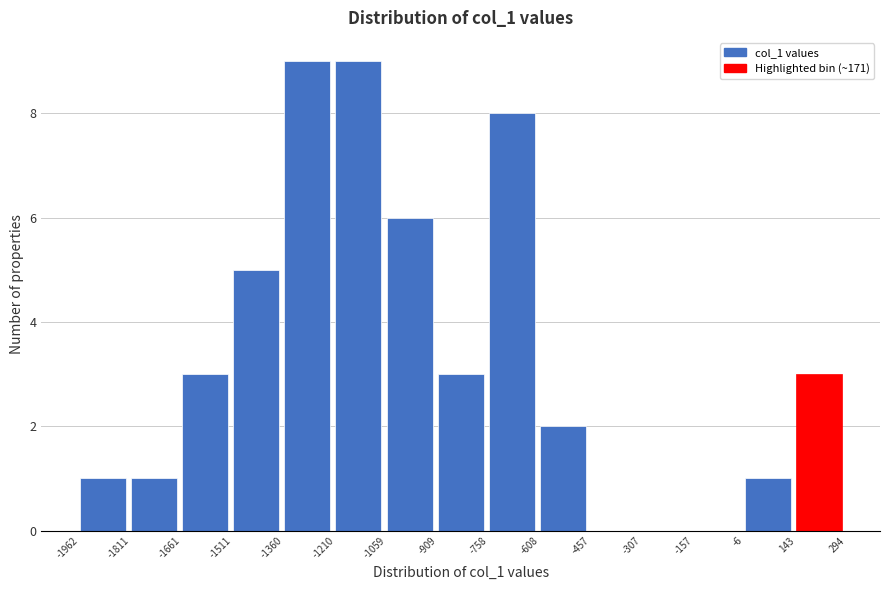

How tall is the bar that spans -1210 to -1059 on the x-axis? The values are not printed on the chart, so give them approximately, as read against the axis.

9